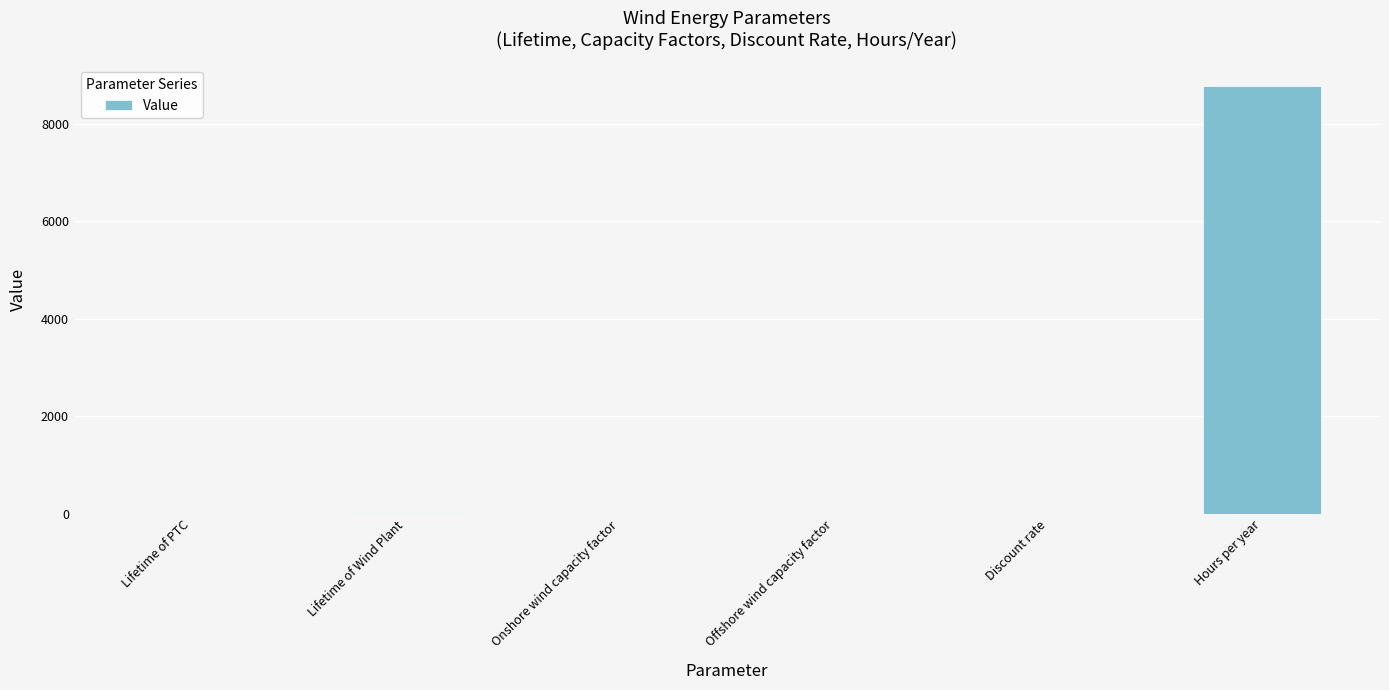

What is the sum of all values?

8800.9